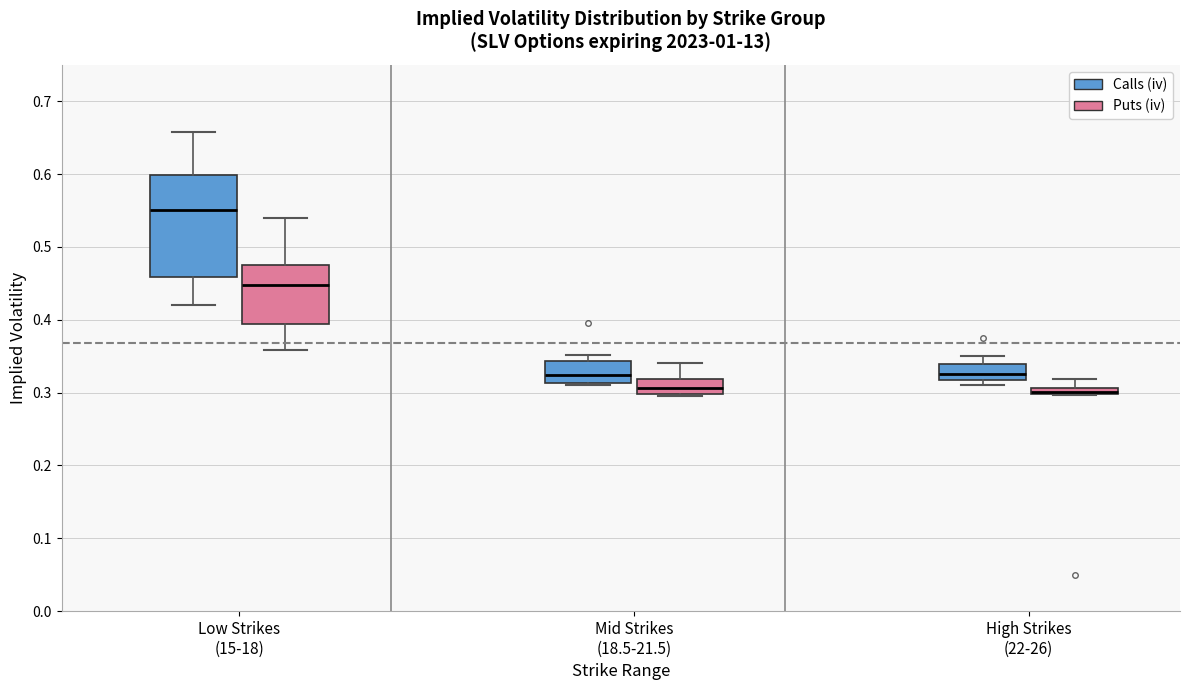

Which box is the tallest, from its lower edge to its upper edge?

Low Strikes (15-18) (Calls (iv))